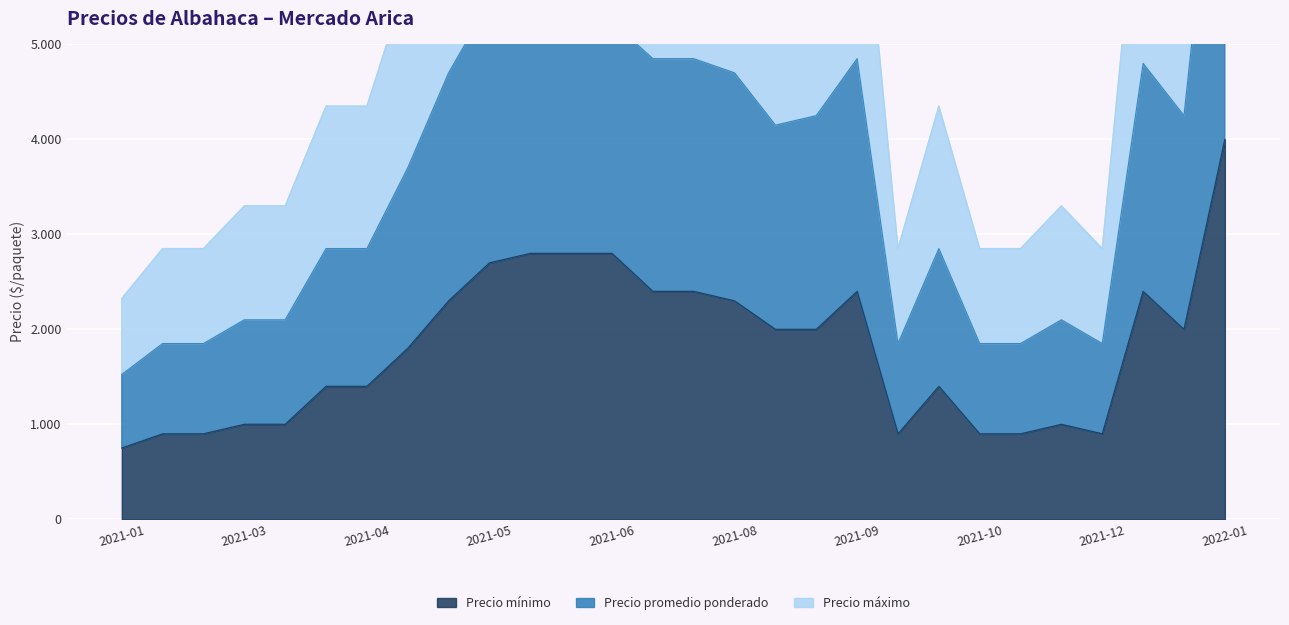

What is the difference between the Precio promedio ponderado values at 2021-05-14 and 2021-04-27?

1500